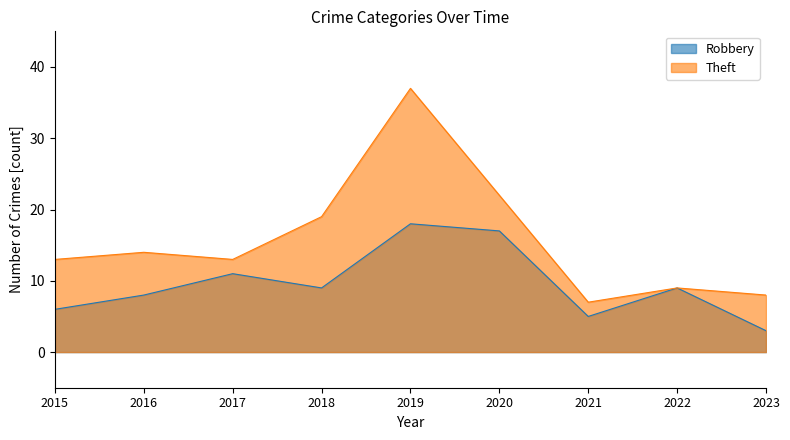

List the series in order of their overall mean, lowest first.

Robbery, Theft